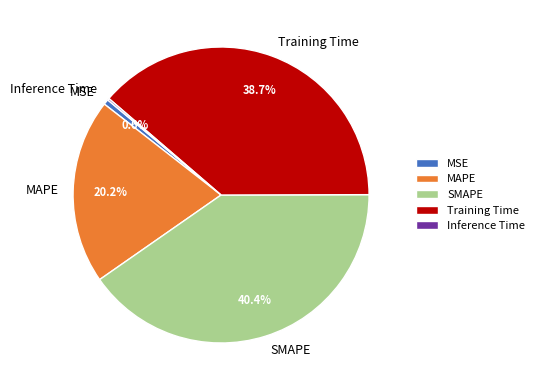

To the nearest percent, what is the average slice percentage?

20%